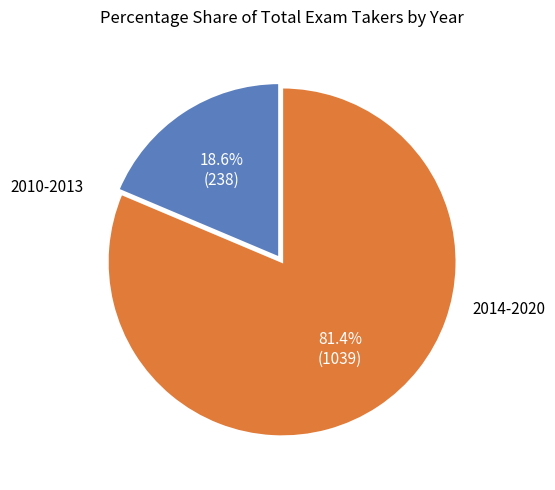

Count the number of slices in the pie.

2